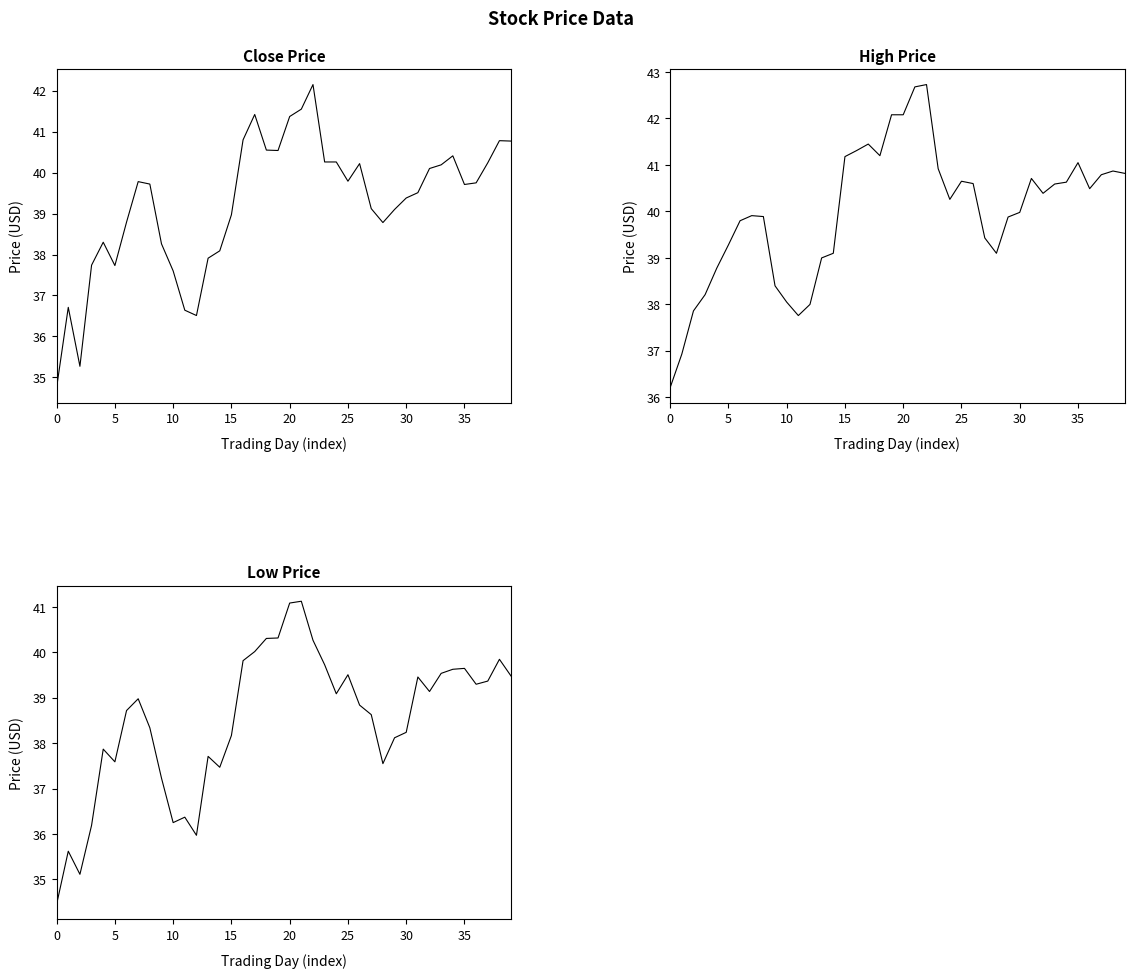

What is the average value of the close series?

39.2